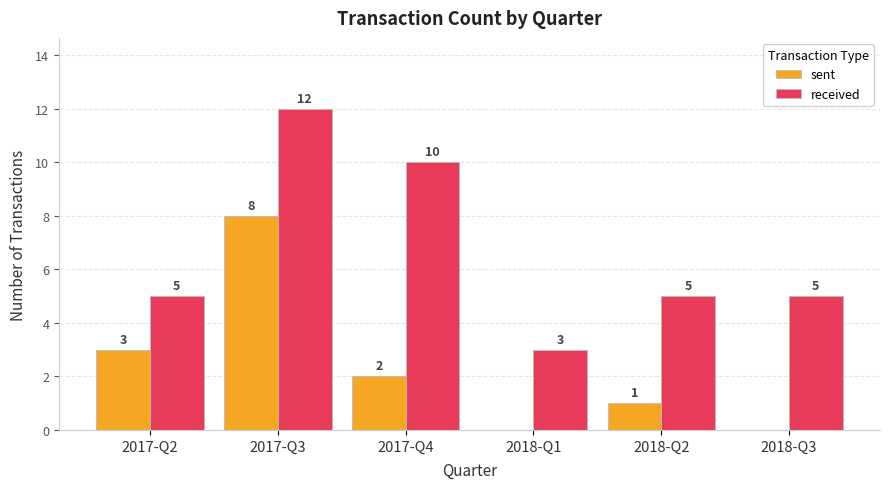

Is the value of received at 2017-Q2 greater than the value of sent at 2018-Q2?

Yes